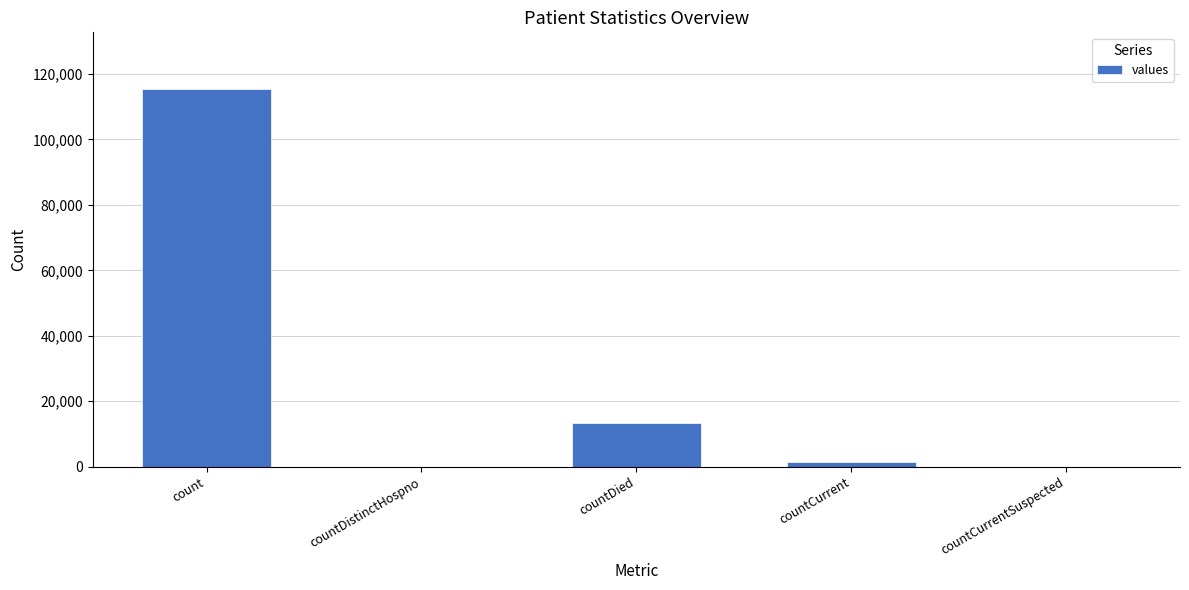

Are the bars horizontal?

No